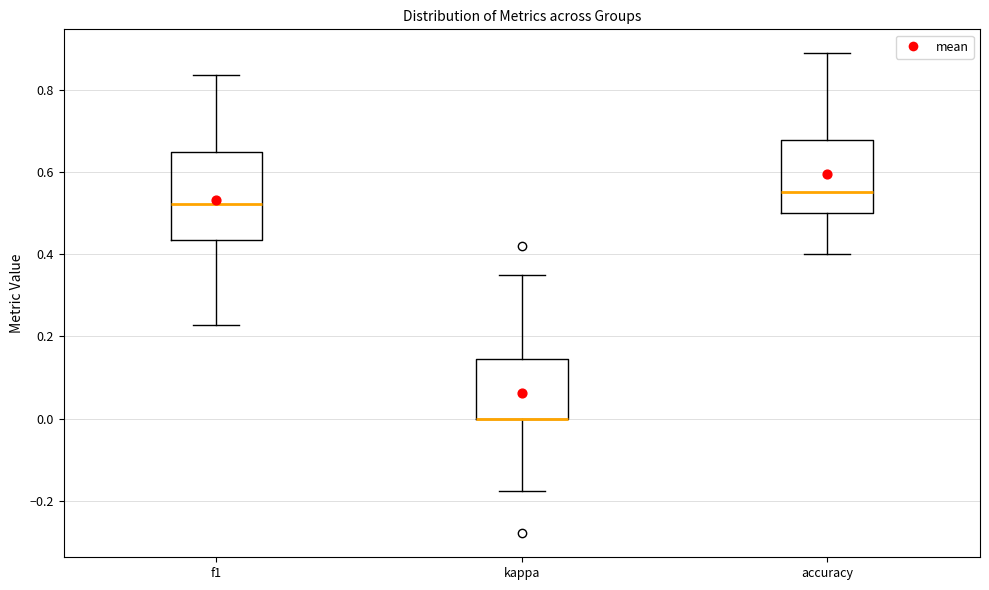

Reading left to right, transcribe this box plot: for each box, give where its median line is, the range the box spans, and where its two whiskers end, as read against the y-axis. The values are not printed on the chart, so give them approximately, as read against the axis.

f1: median 0.52, box 0.44 to 0.64, whiskers 0.22 to 0.84
kappa: median 0.00 (drawn on the box's lower edge), box 0.00 to 0.14, whiskers -0.18 to 0.36
accuracy: median 0.56, box 0.50 to 0.68, whiskers 0.40 to 0.88